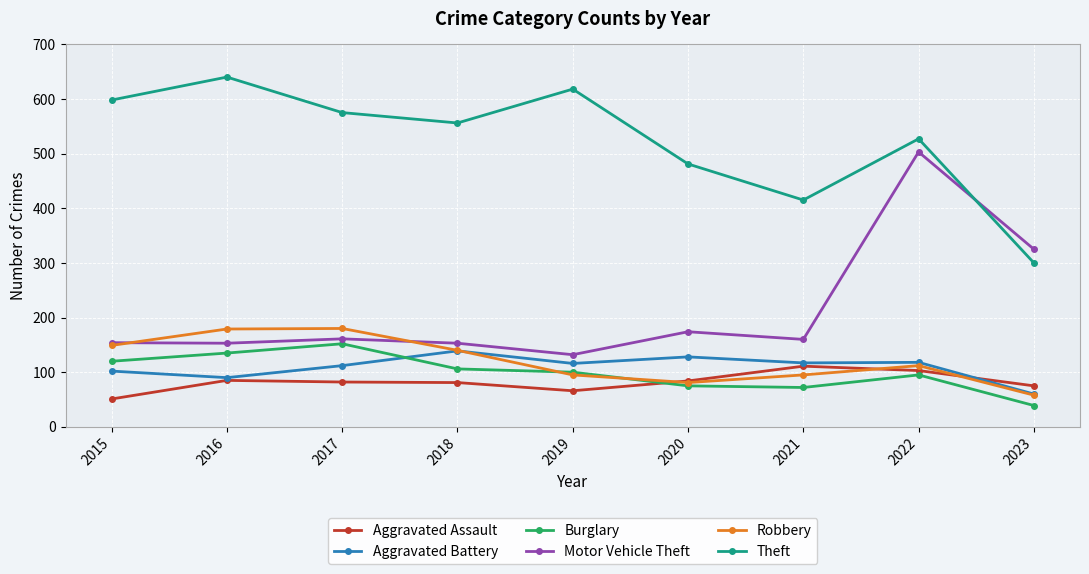

True or false: Robbery has a value of 83 at 2015.

False